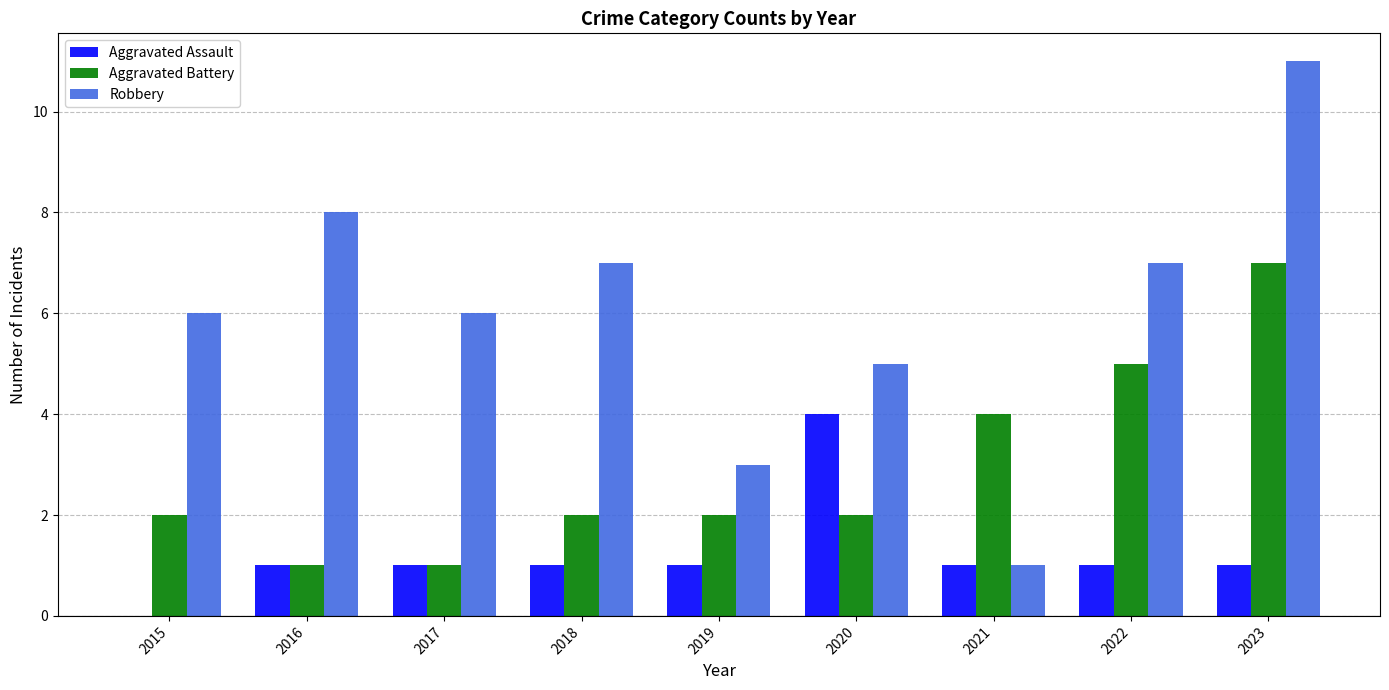

At which category is the sum across all series the highest?

2023